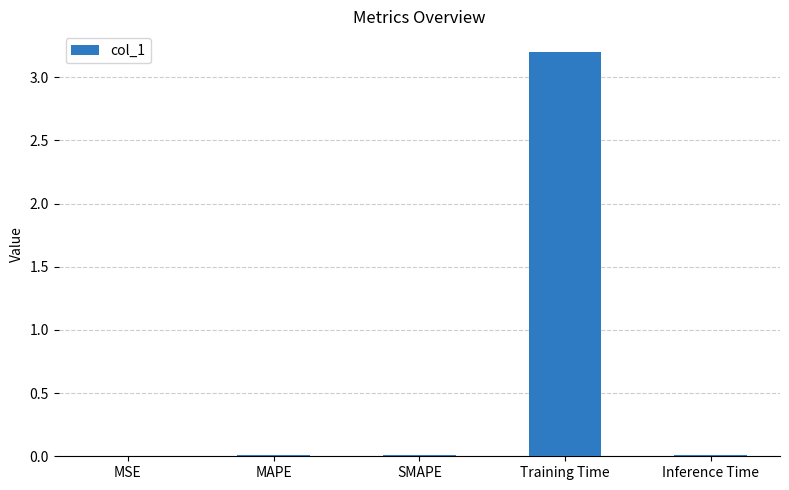

The chart shows a value of 0.0 at Inference Time. True or false?

True